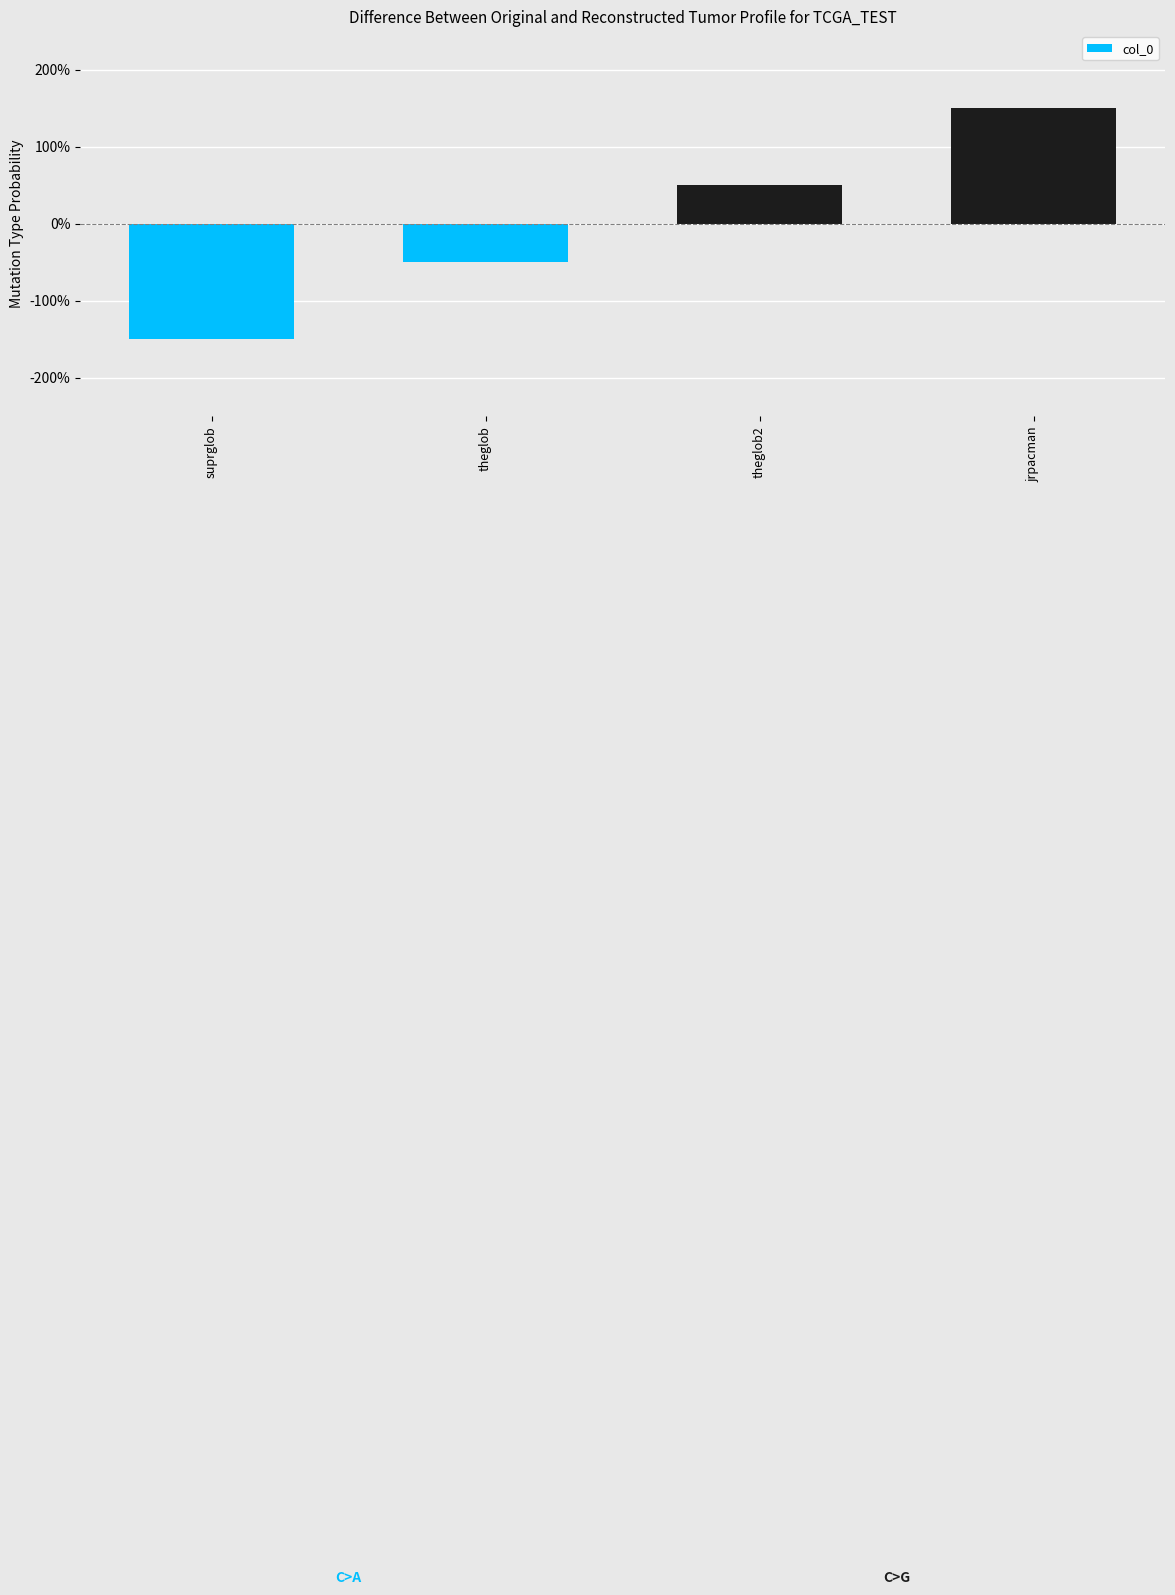

What is the value of the 2nd bar from the left?

-0.5